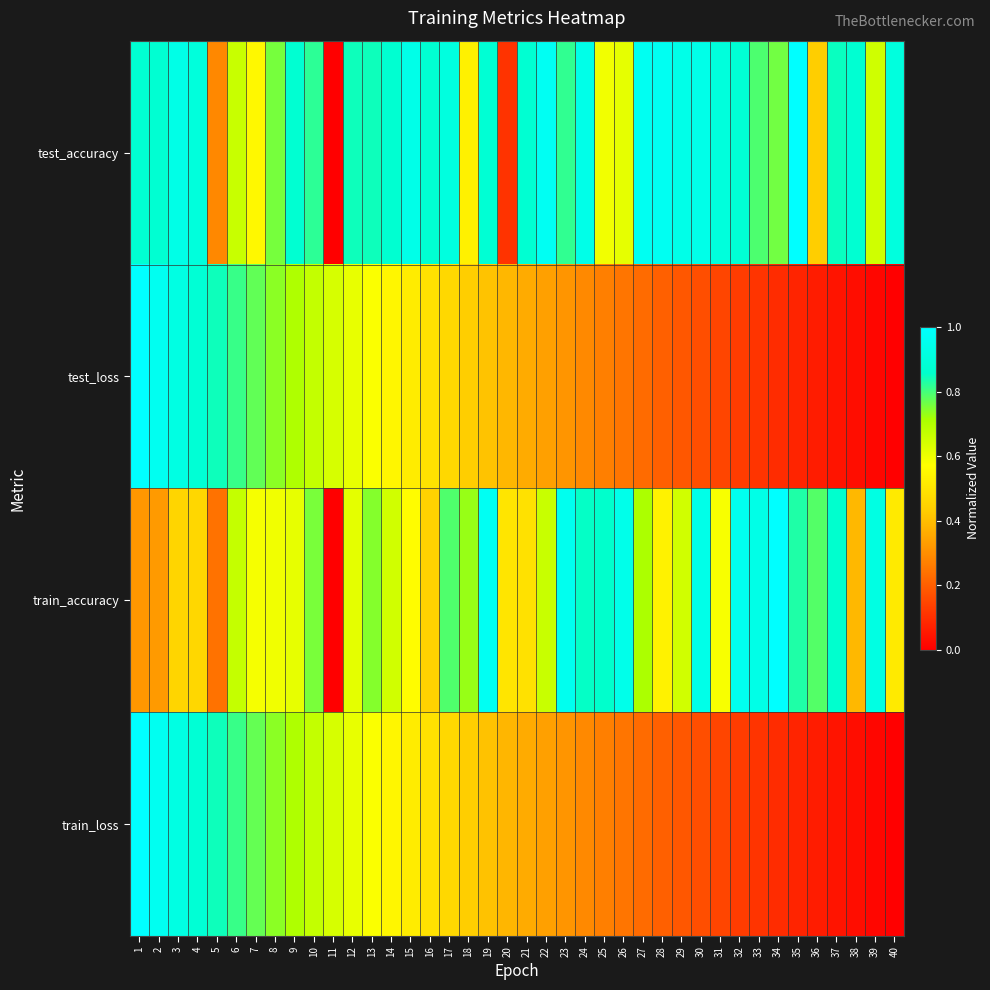

Which series changed the most between 28 and 33?

train_accuracy